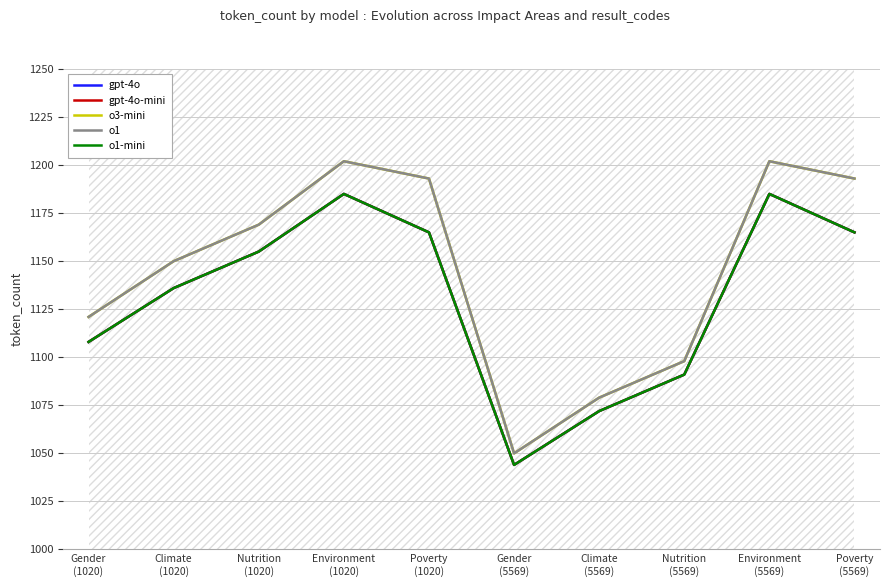

Where is the first local maximum for o1?

Environment
(1020)